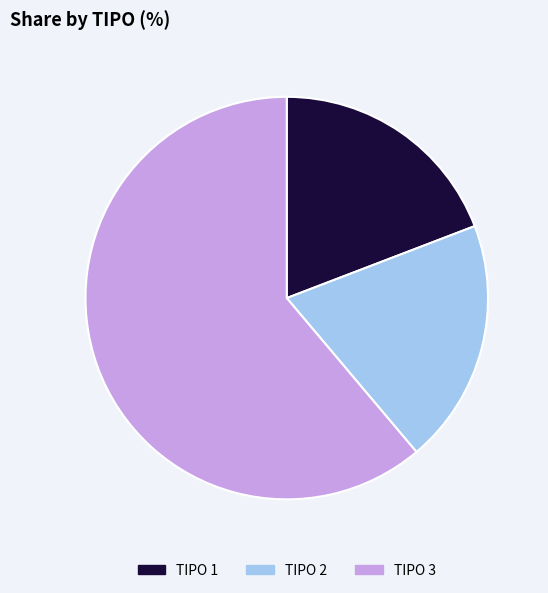

Is there any slice that represents more than half of the pie?

Yes